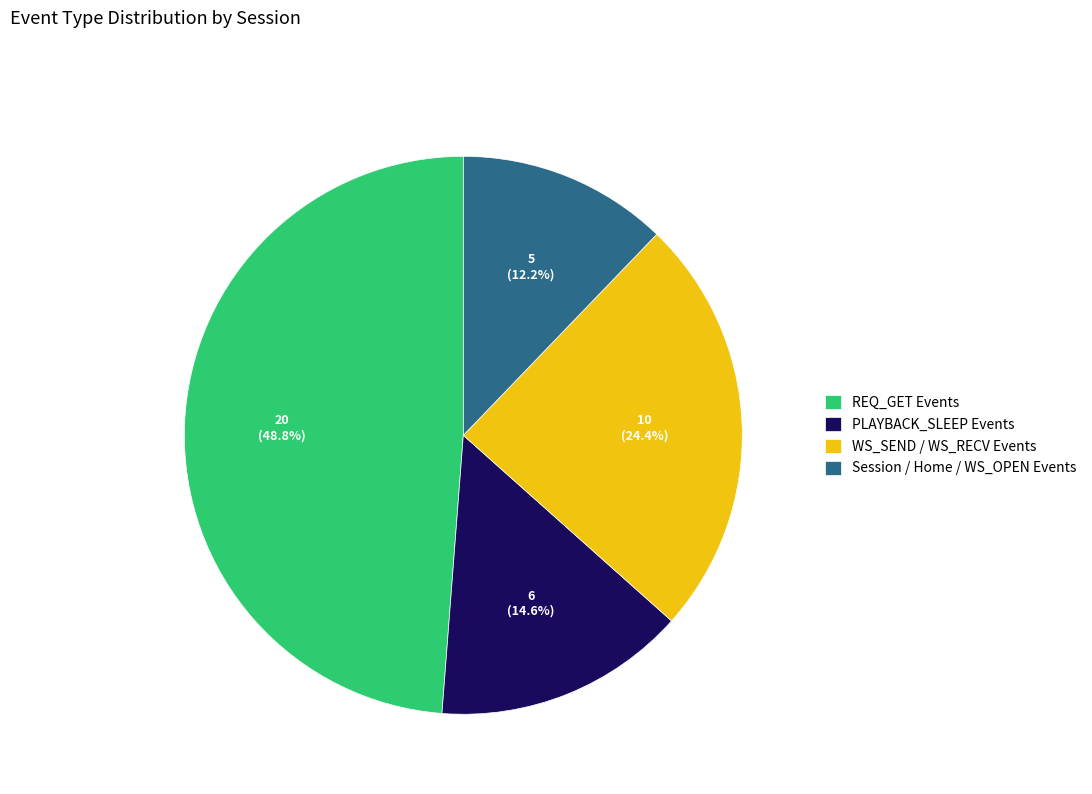

Which category has the biggest portion of the pie?

REQ_GET Events